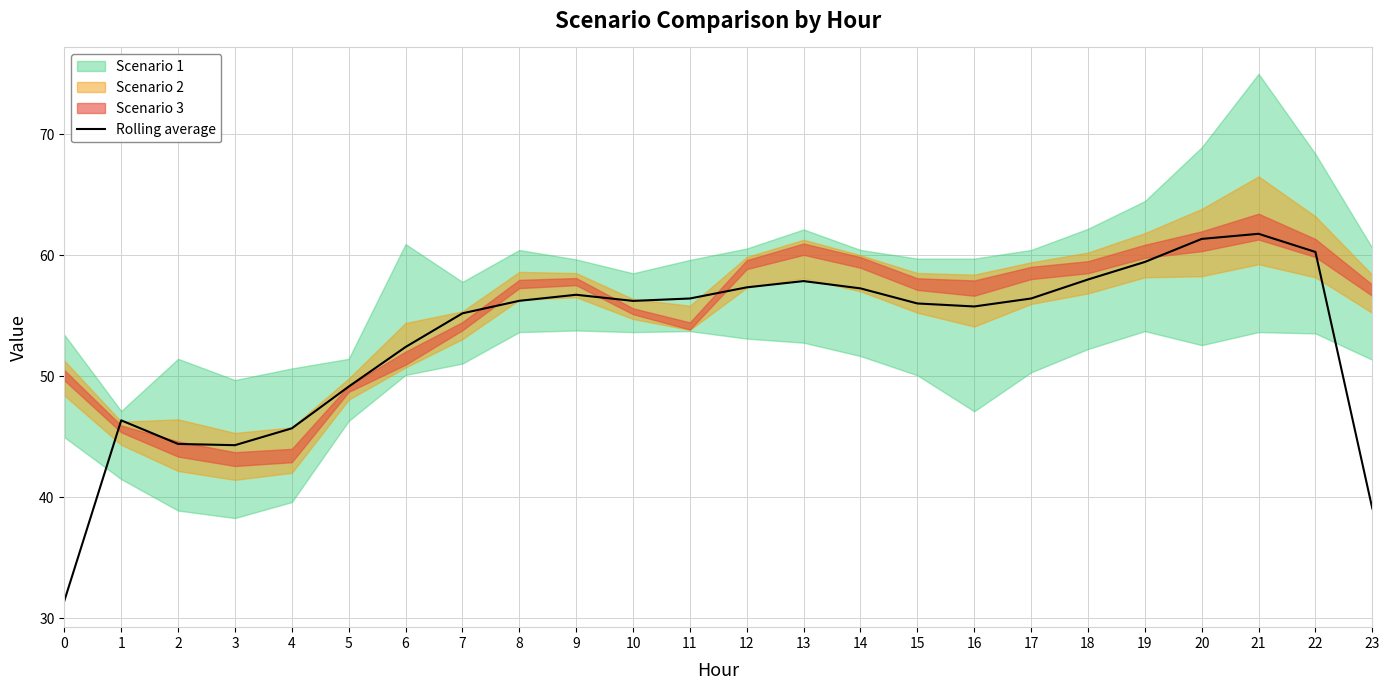

Does the chart display data point markers on the line(s)?

No